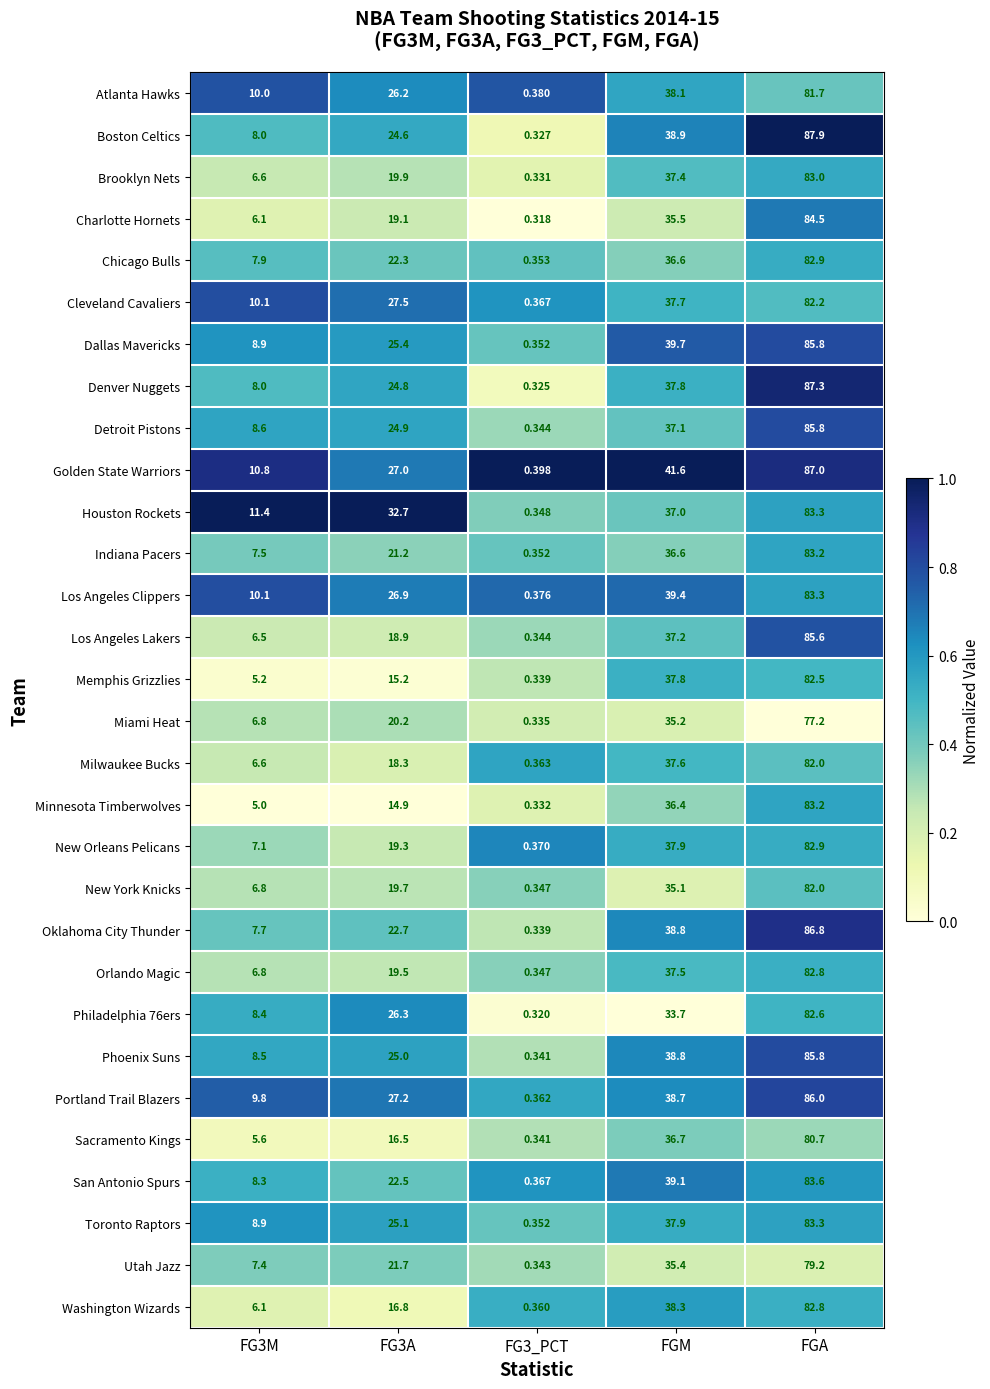

Between FG3M and FGA, which series saw the biggest shift?

Boston Celtics